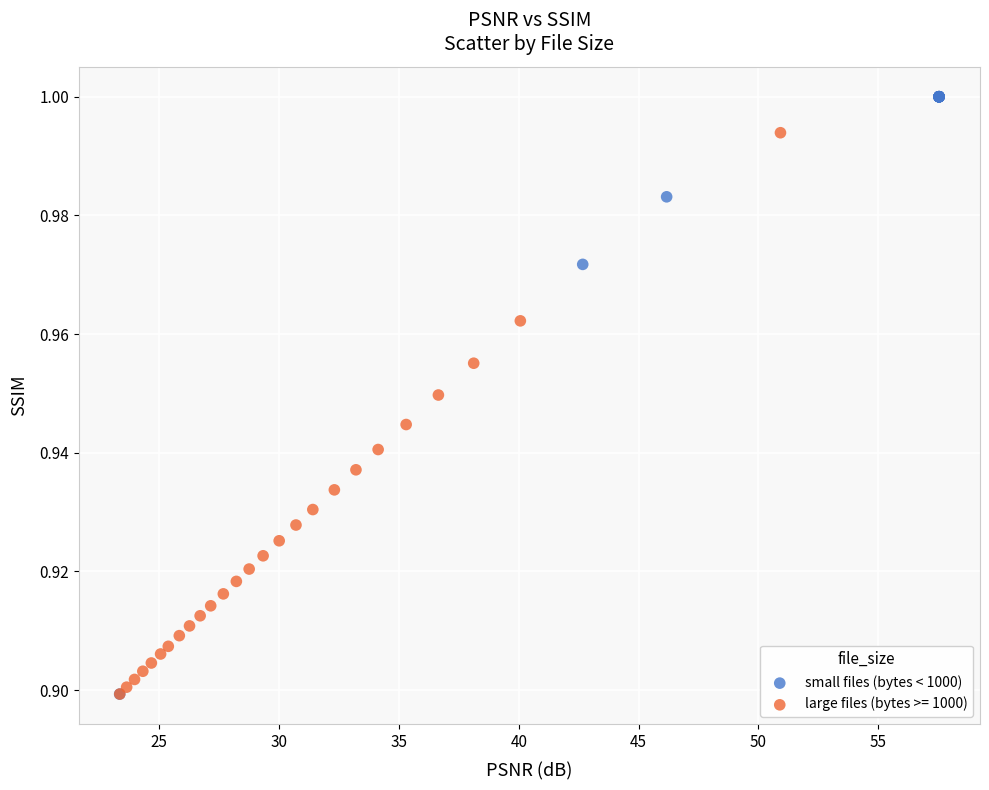

Which series contains the highest Y value?

small files (bytes < 1000)